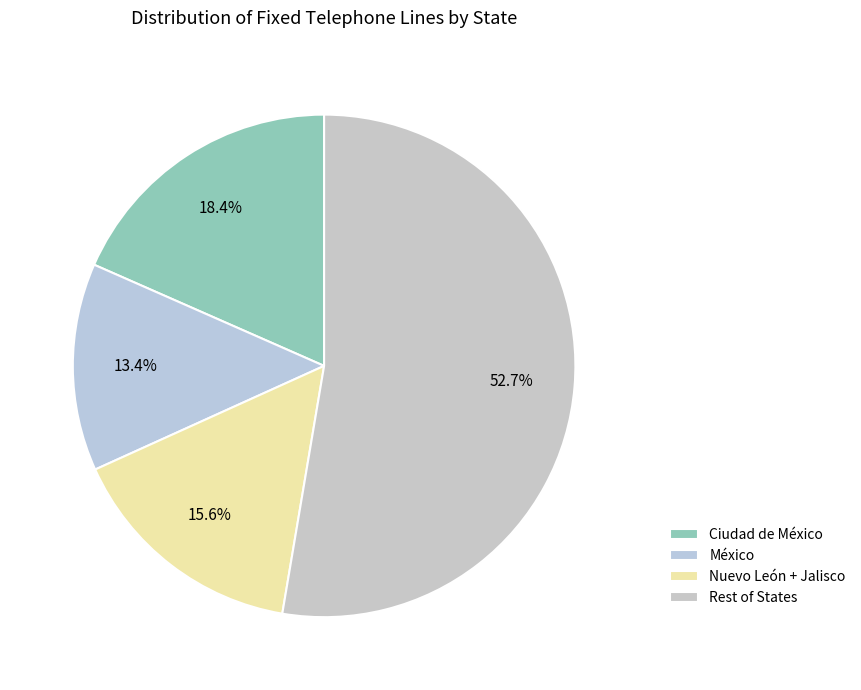

Is there a majority slice in this chart?

Yes